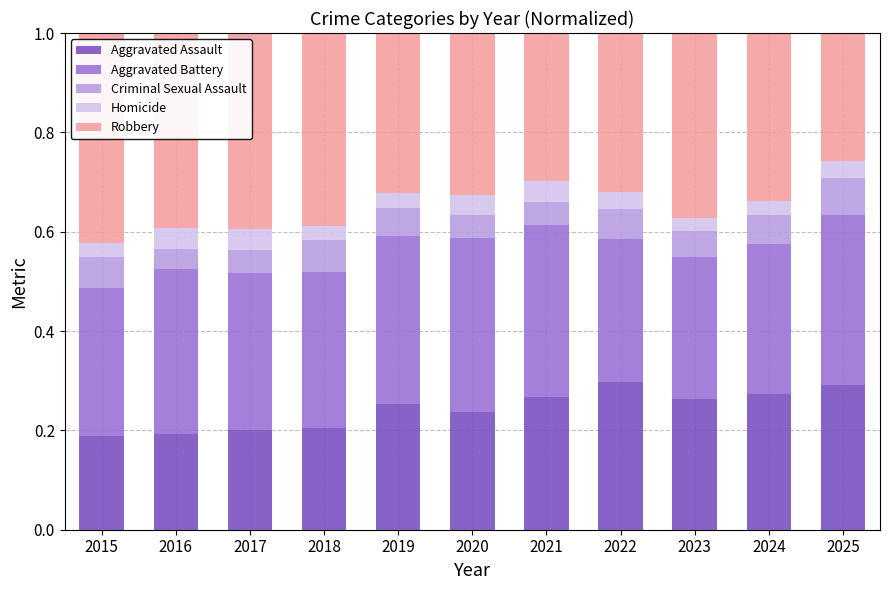

What is the total value across all series at 2024?

1.0